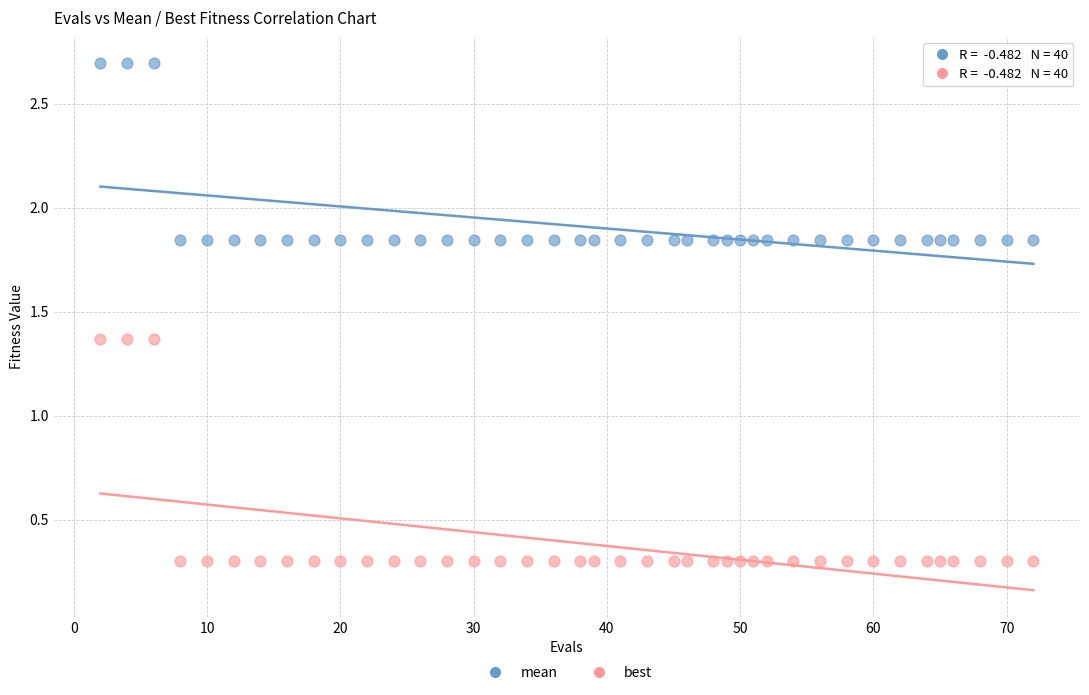

Which series contains the lowest Y value?

best